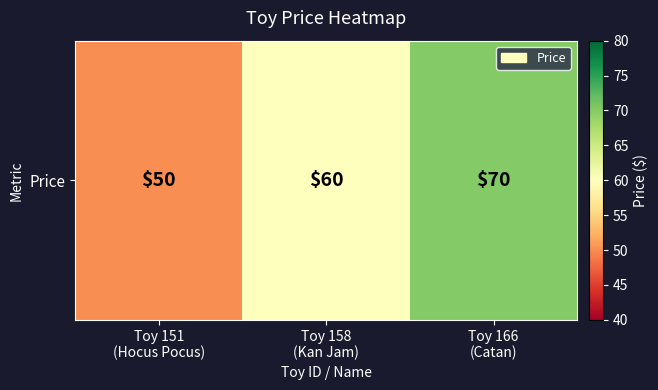

Reading left to right, what are all the values shown in this chart?

Toy 151
(Hocus Pocus)=50	Toy 158
(Kan Jam)=60	Toy 166
(Catan)=70